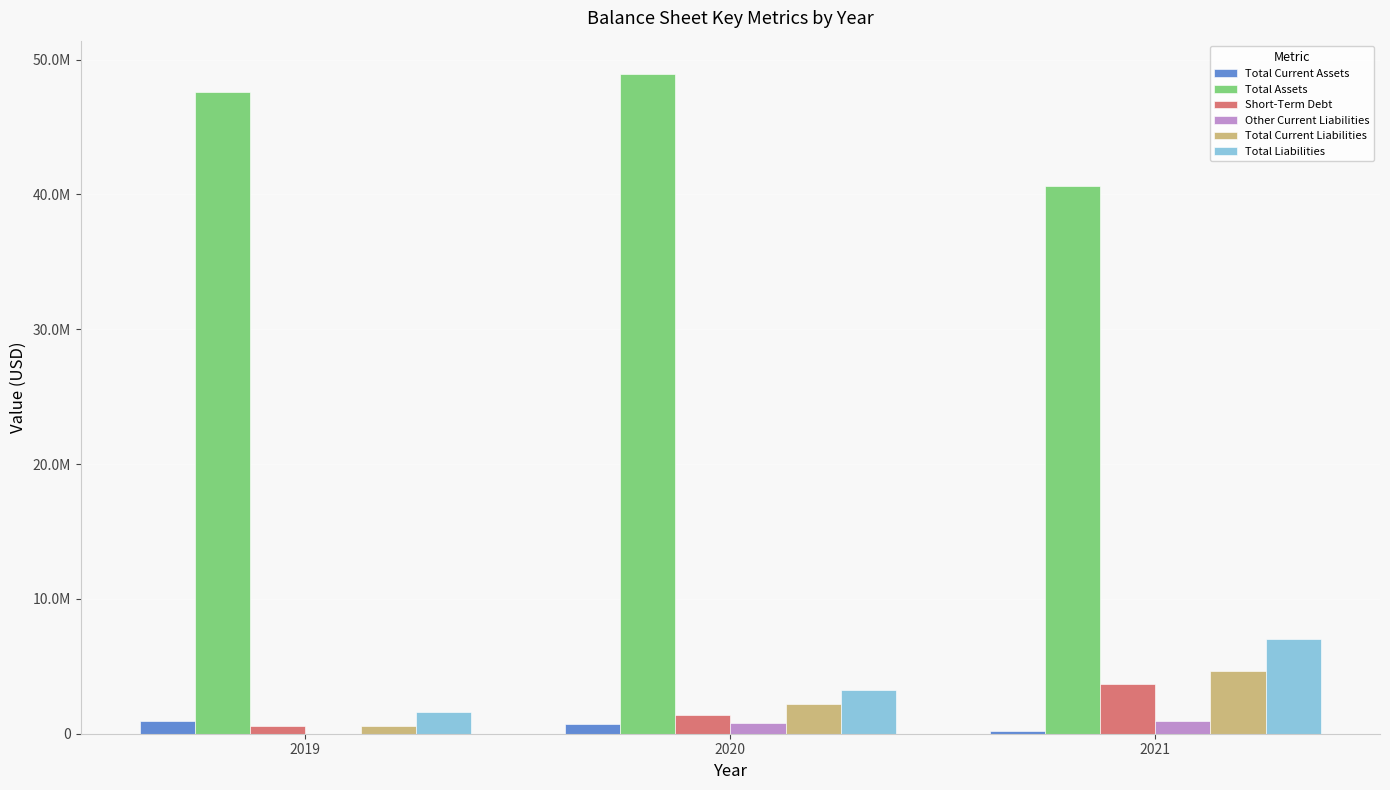

What are all the series names shown in the legend?

Total Current Assets, Total Assets, Short-Term Debt, Other Current Liabilities, Total Current Liabilities, Total Liabilities